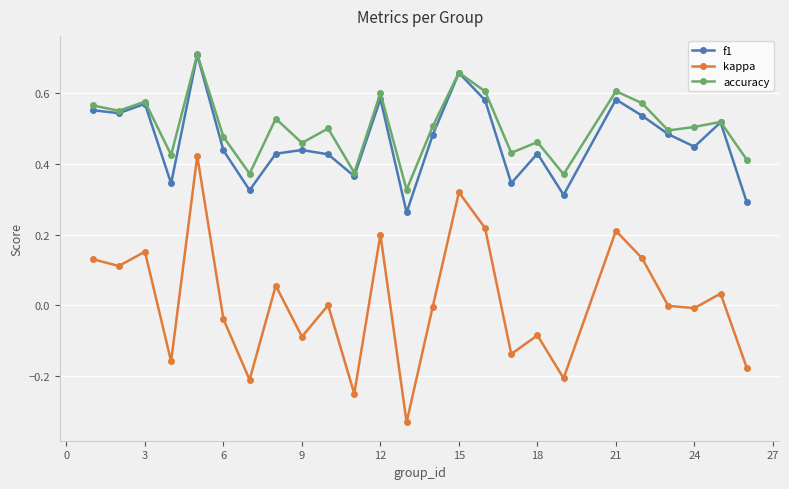

At how many categories does at least one series exceed 0?

25